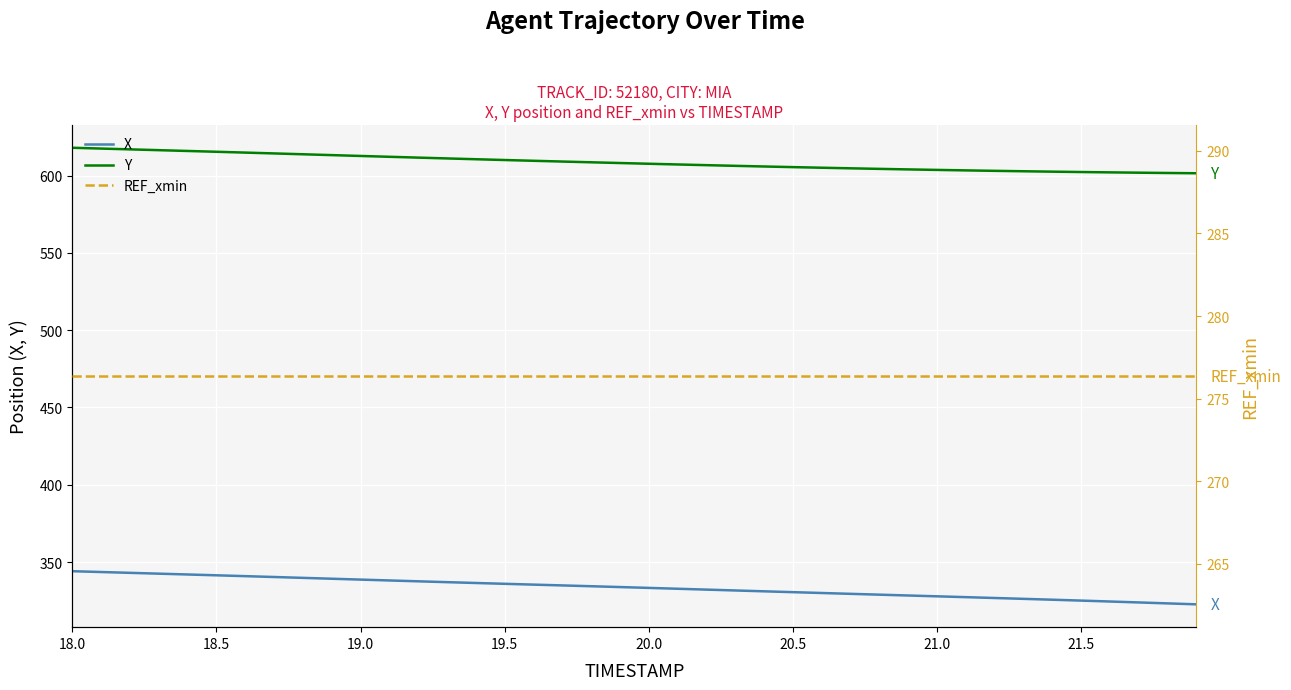

What is the difference between the maximum and minimum values in the Y series?

16.5